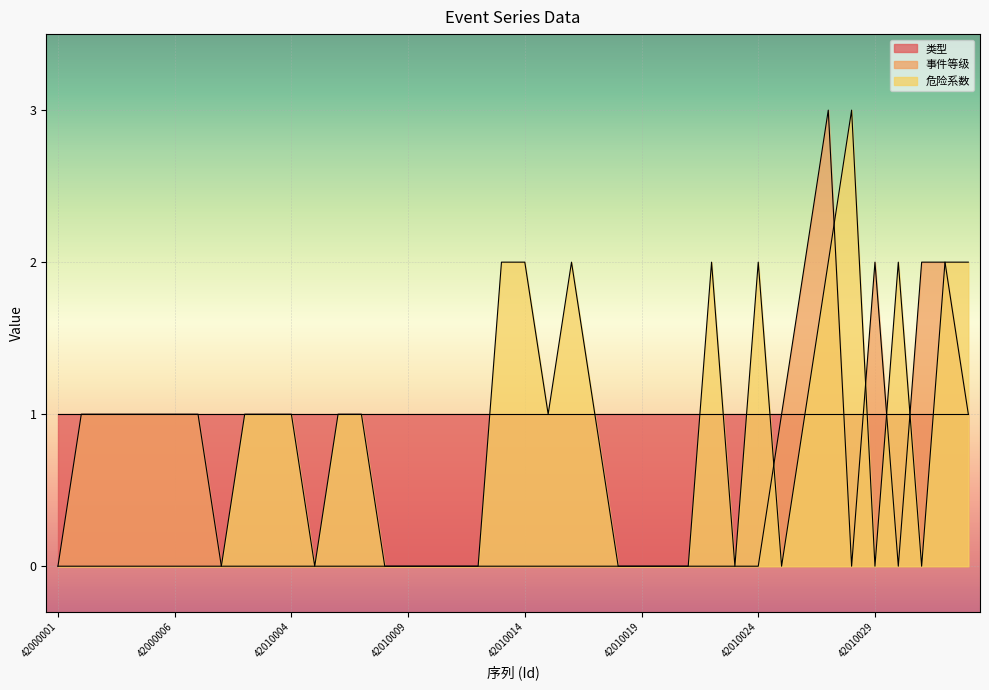

True or false: 事件等级 and 危险系数 intersect in this chart.

True